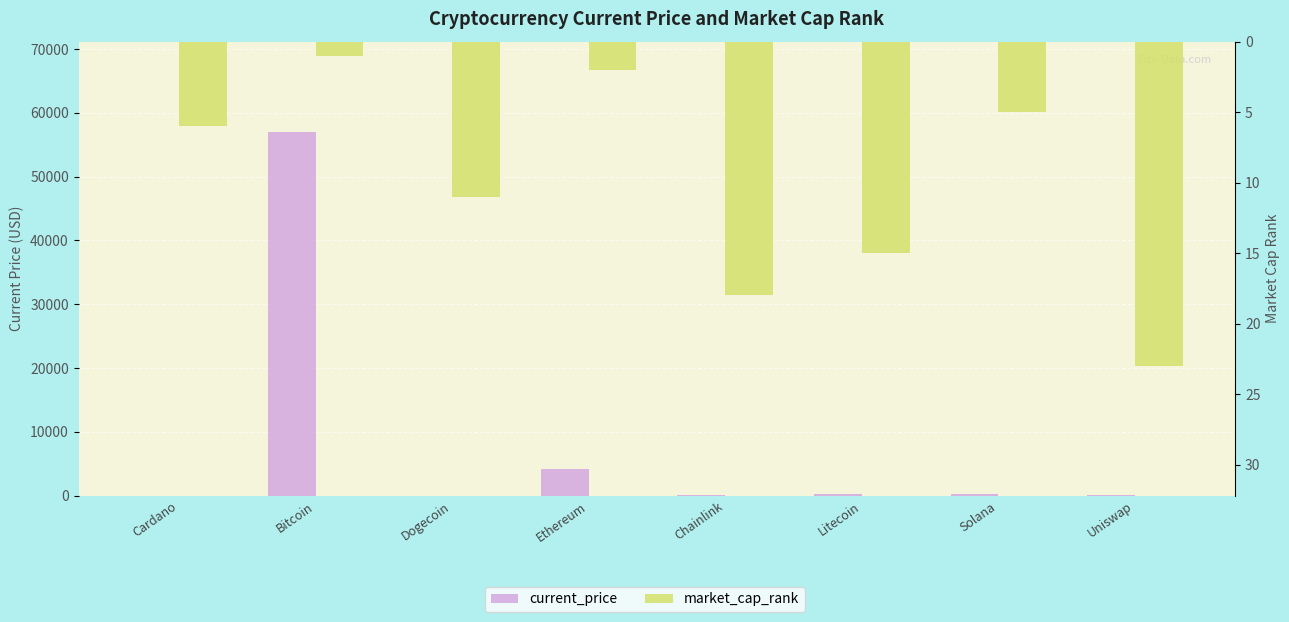

Is the value of market_cap_rank at Uniswap greater than the value of current_price at Bitcoin?

No